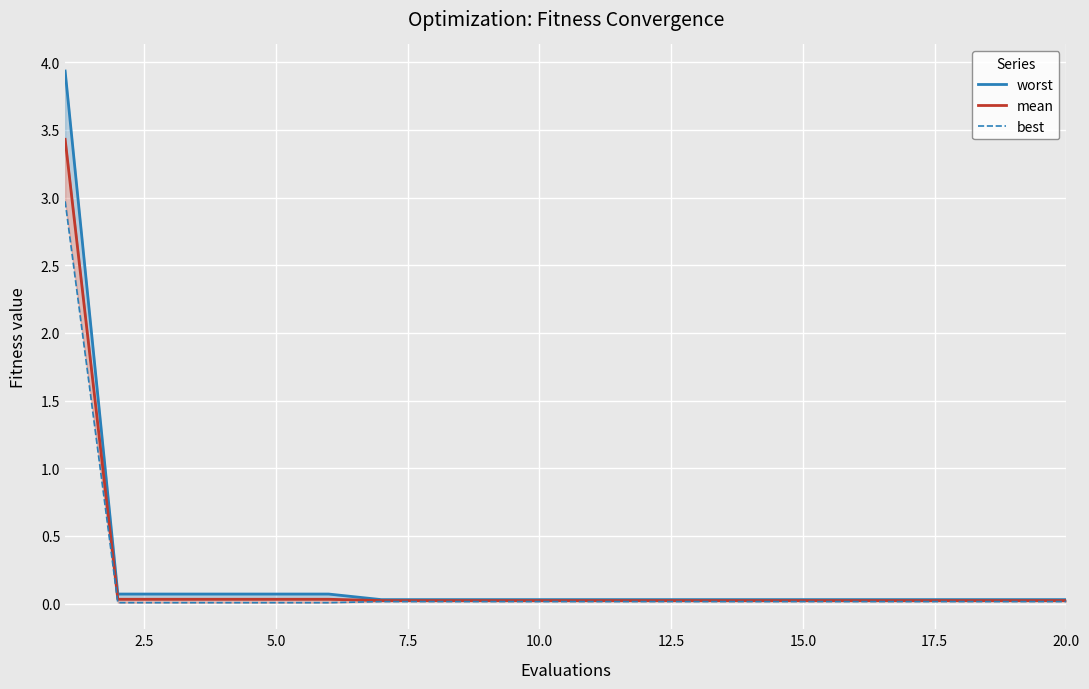

What is the label of the 9th point from the left?

20.0